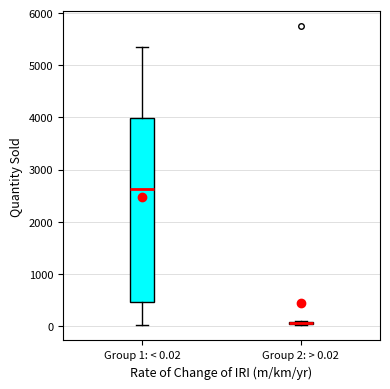

Reading left to right, read every box against the y-axis: the position of its median line, the range the box covers, and the ends of its whiskers. The values are not printed on the chart, so give them approximately, as read against the axis.

Group 1: < 0.02: median 2600, box 500 to 4000, whiskers 0 to 5400
Group 2: > 0.02: box collapsed to a line at 100, whiskers 0 to 100